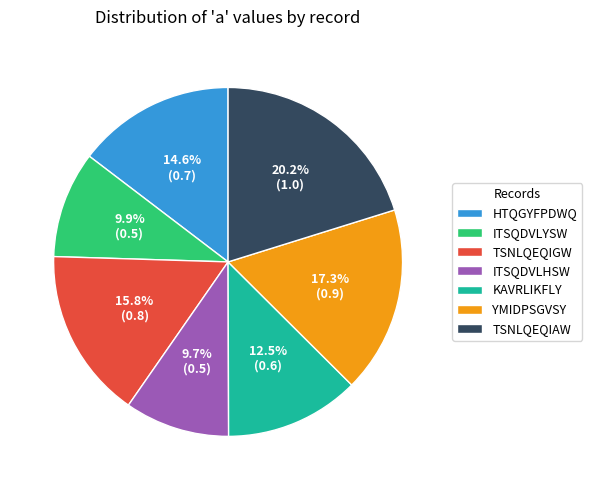

Between HTQGYFPDWQ and YMIDPSGVSY, which is larger?

YMIDPSGVSY